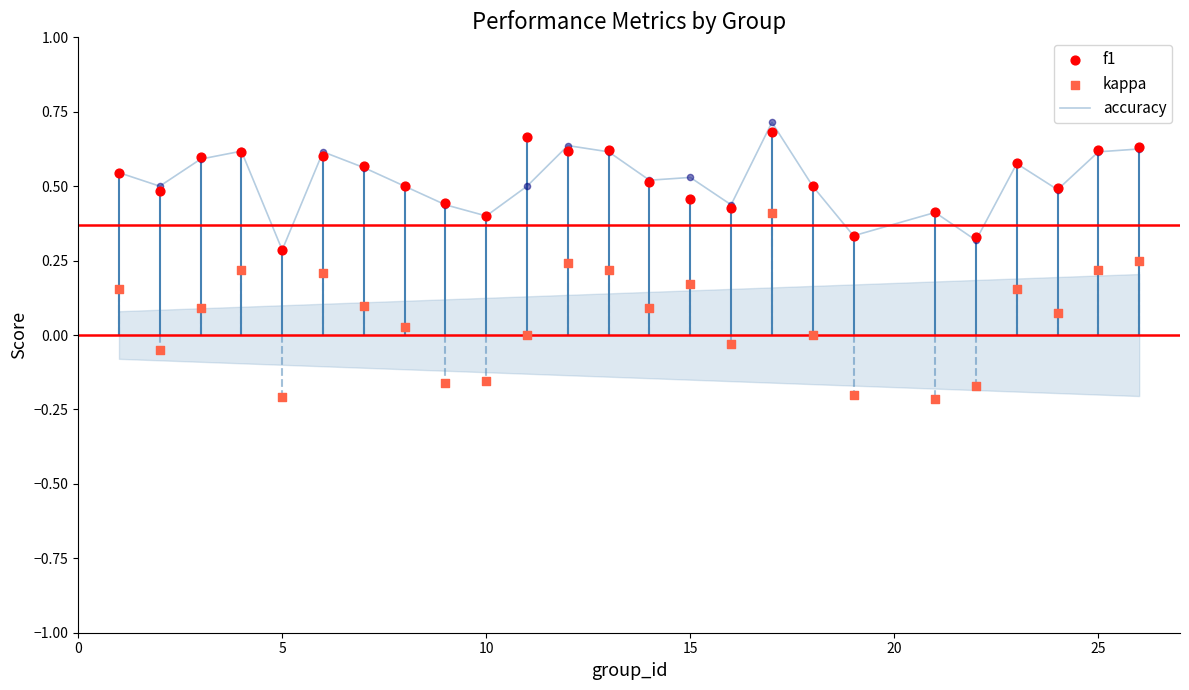

Which series reaches the minimum Y coordinate?

kappa